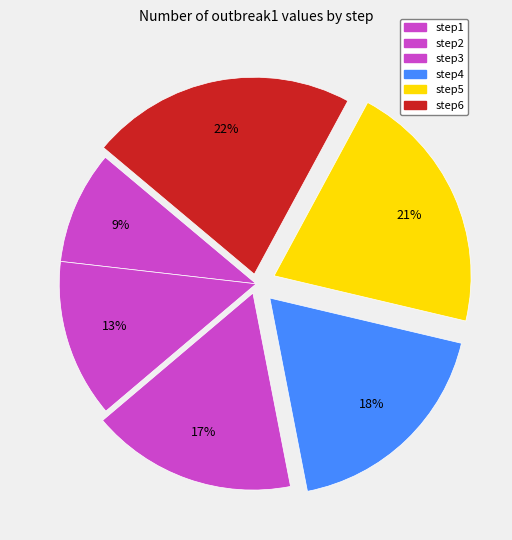

True or false: step6 accounts for 22% of the total.

True